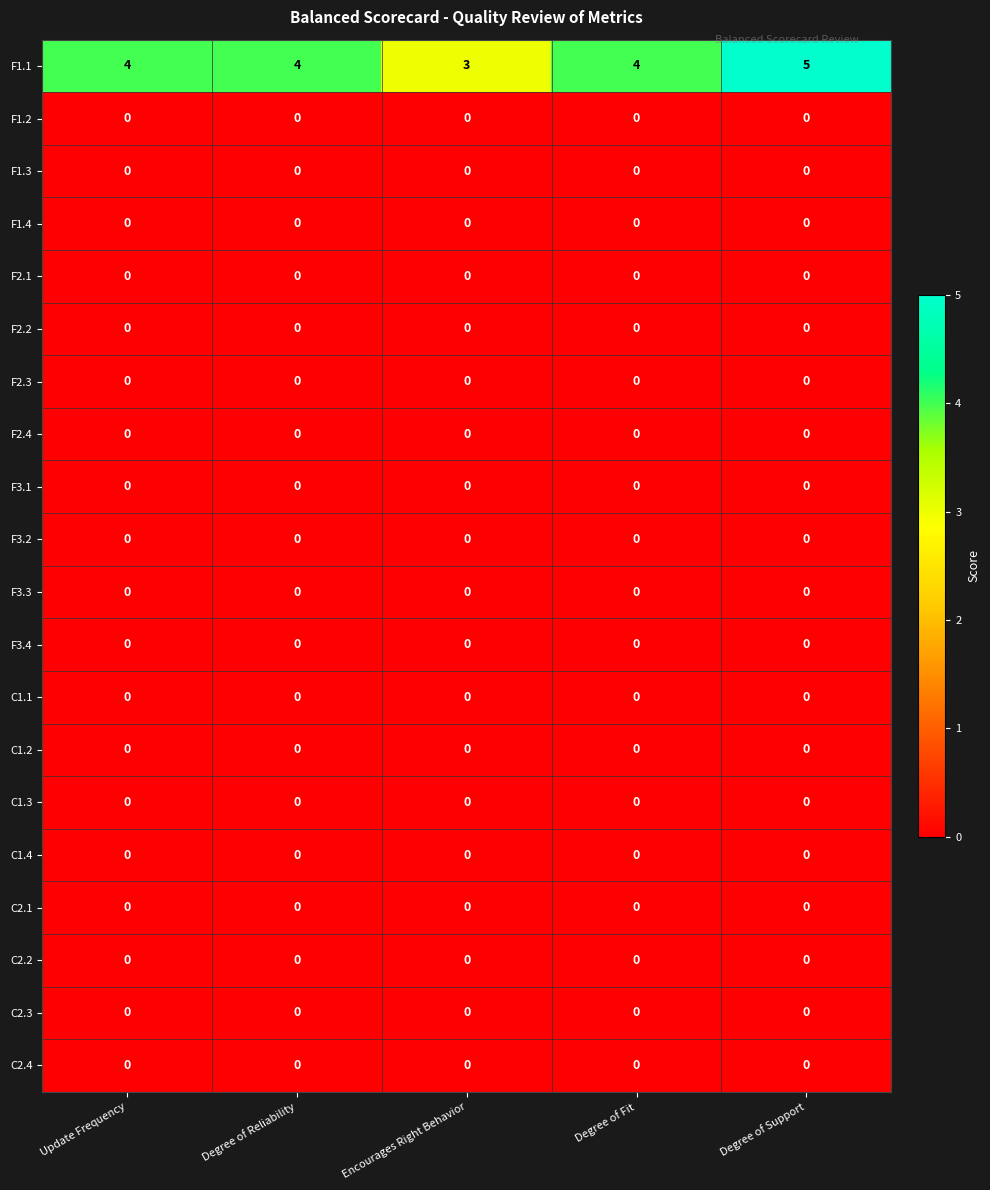

What is the total value across all series at Degree of Support?

5